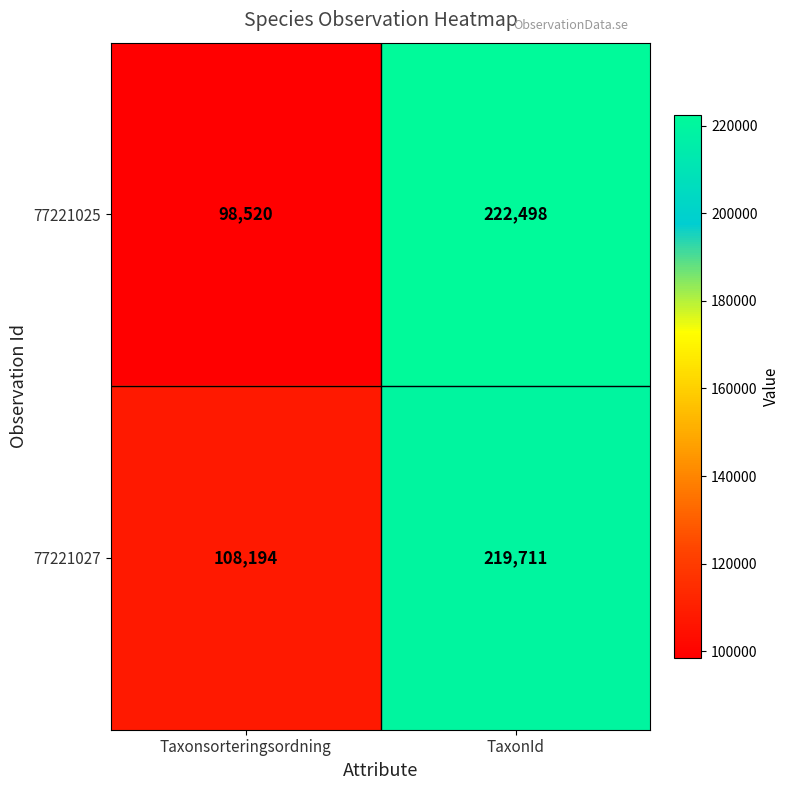

How many data points in 77221027 are less than 219711?

1